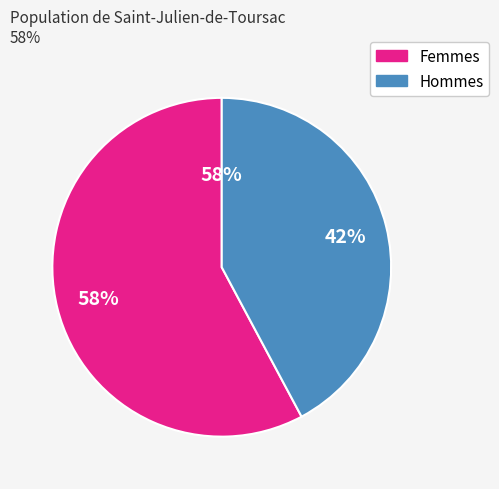

What is the ratio of the value at Female to the value at Male?

1.4